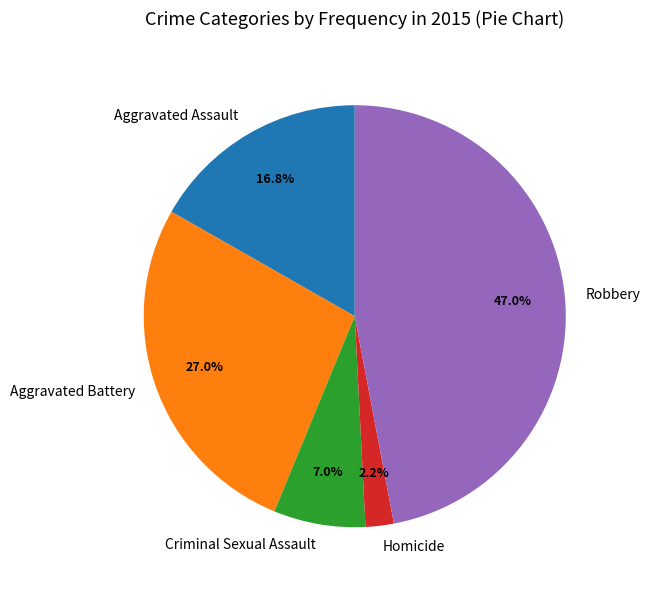

What percentage is the Robbery slice, to the nearest percent?

47%